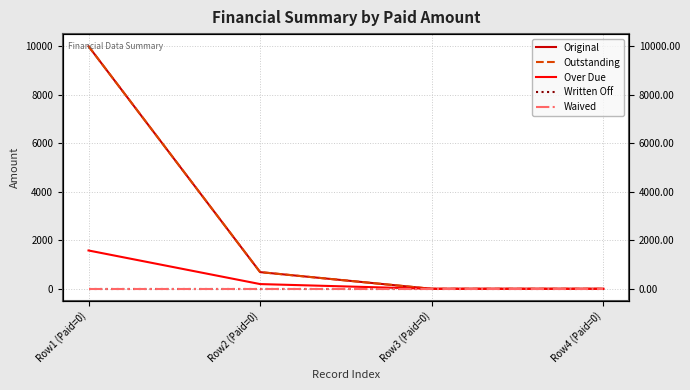

What is the maximum value shown in the chart?

10000.0